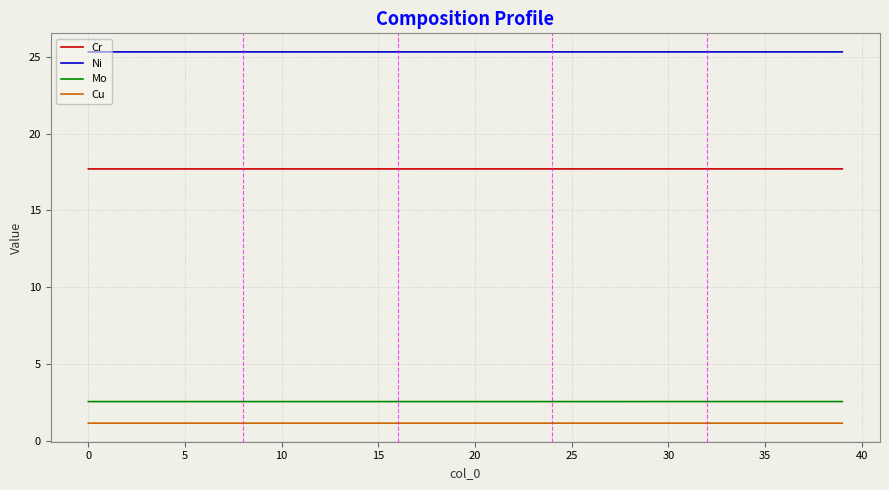

True or false: Ni and Cu cross at least once.

False